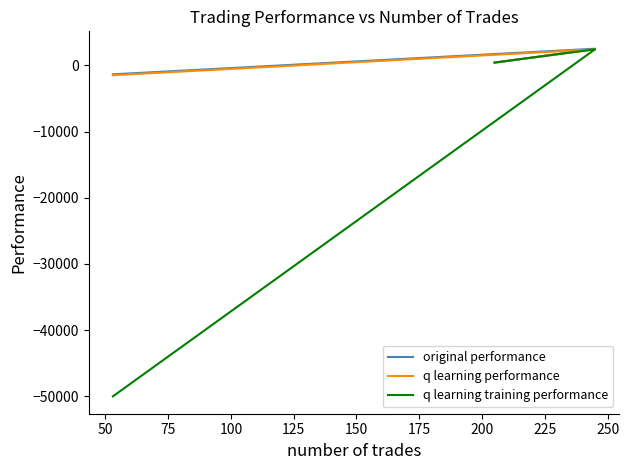

How many values in q learning training performance are below zero?

1